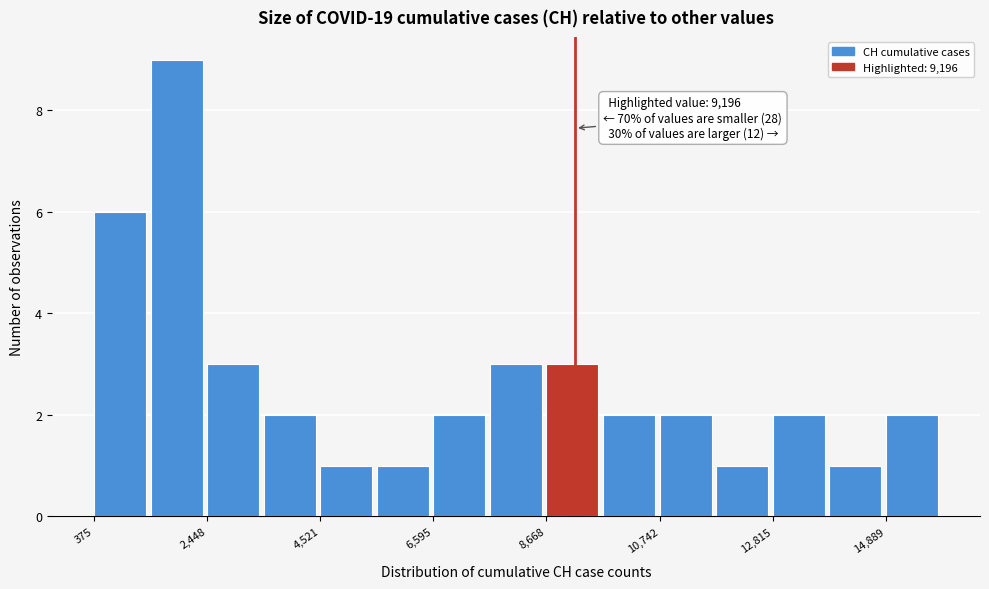

Read against the x-axis, roughly where is the centre of the tallest bar?

2000